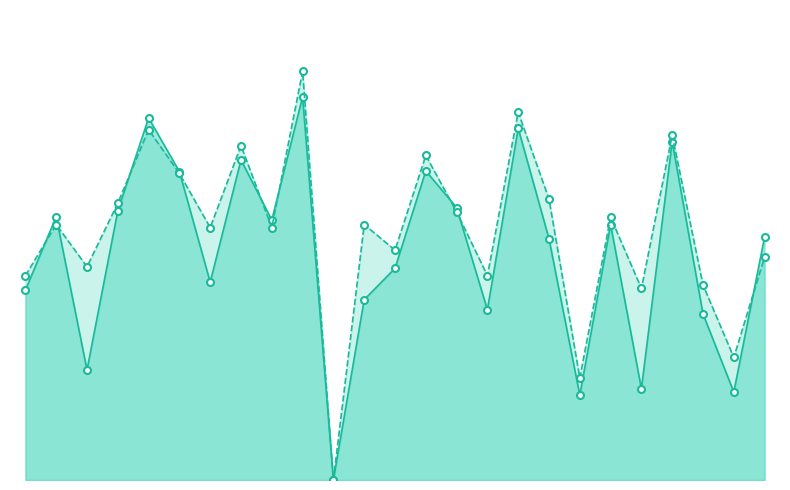

How many distinct data groups are displayed?

2